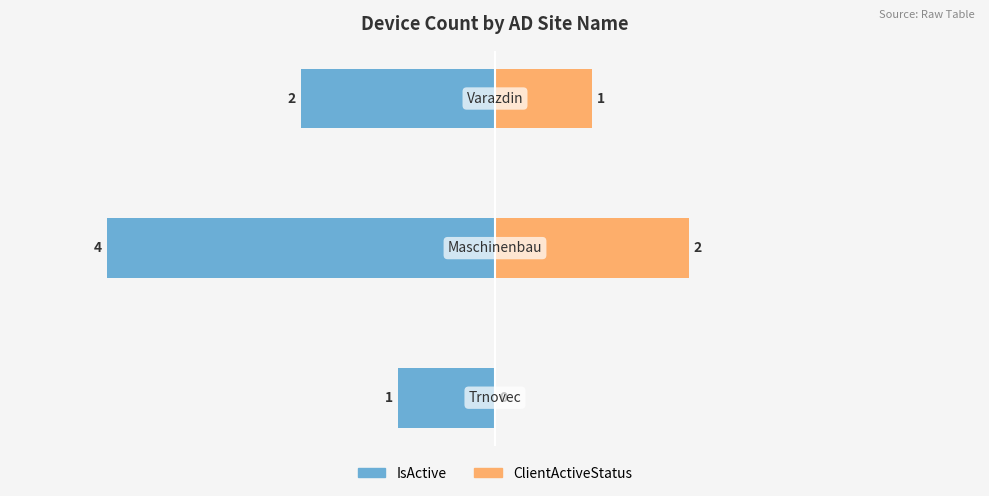

How many groups of bars are there?

3